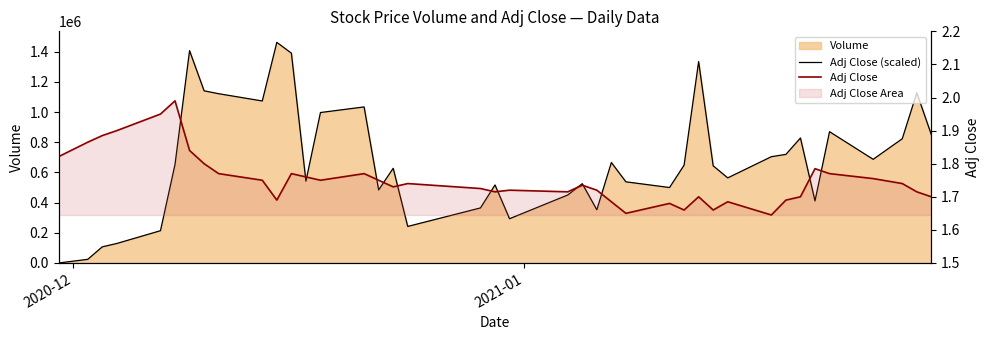

Which series has the largest total across all categories?

Adj Close (scaled)